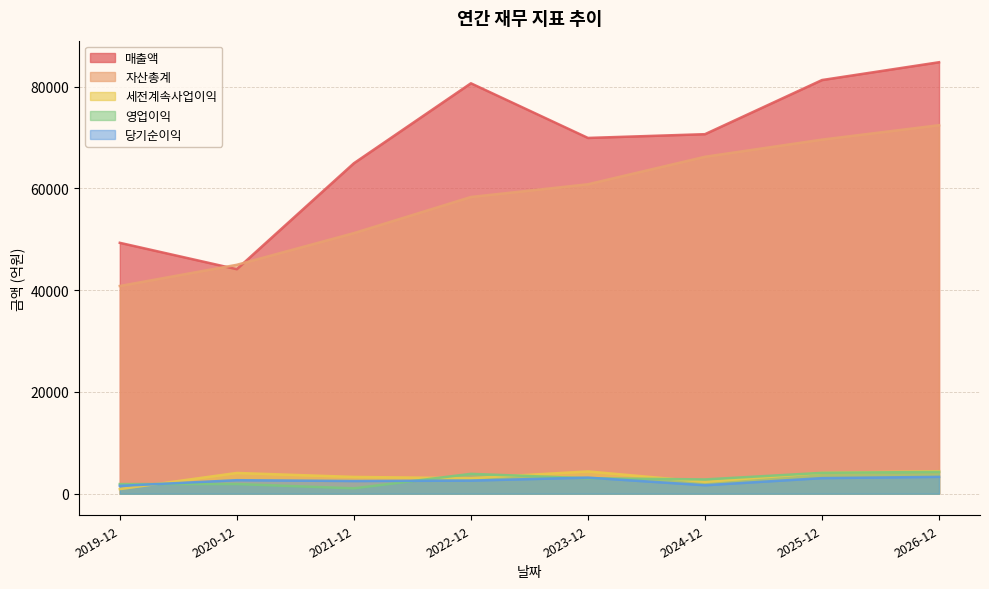

What is the label of the 4th point from the left?

2022-12